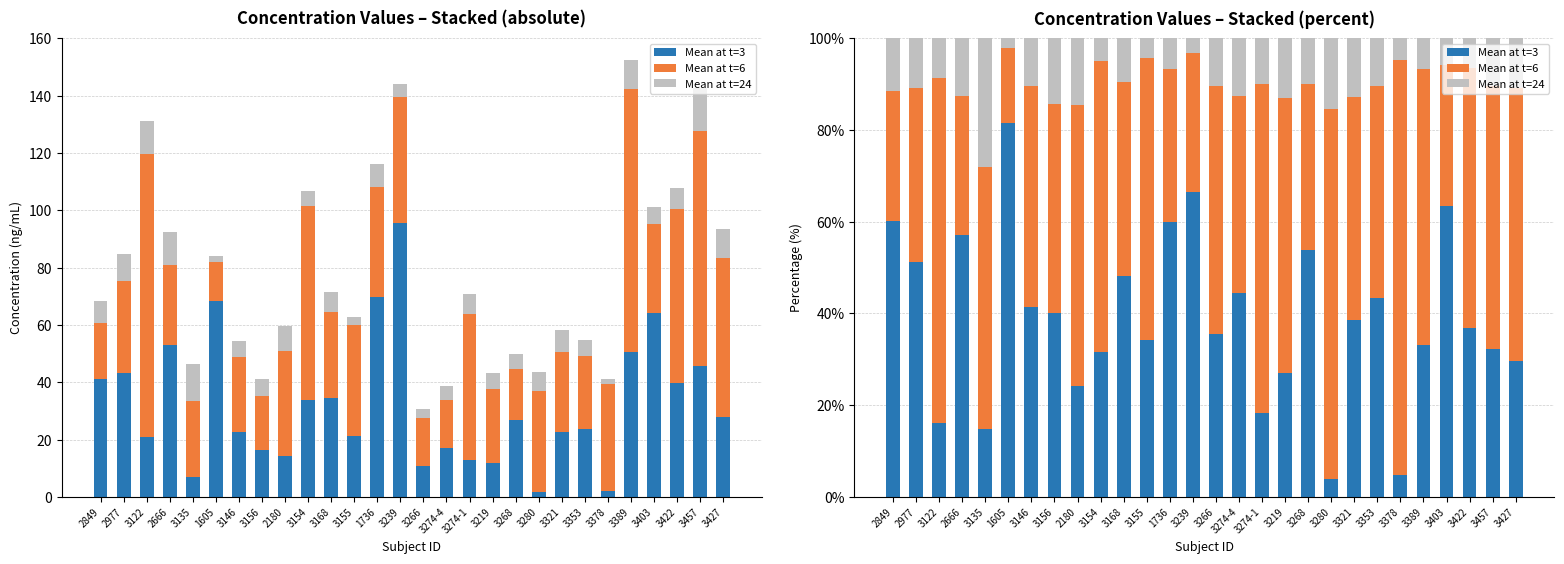

What is the value of the Mean at t=24 bar at the 17th from the left?

10.0